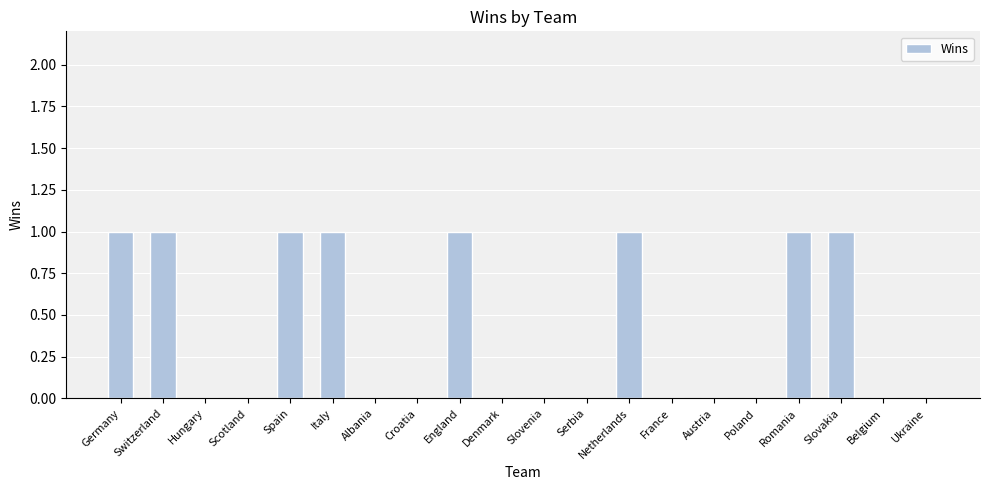

What is the maximum value shown in the chart?

1